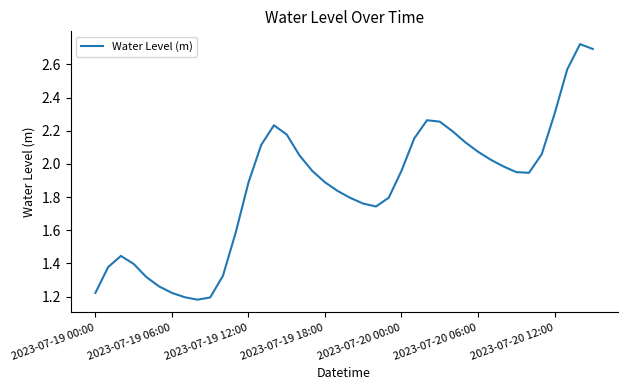

How many lines are shown in the chart?

1